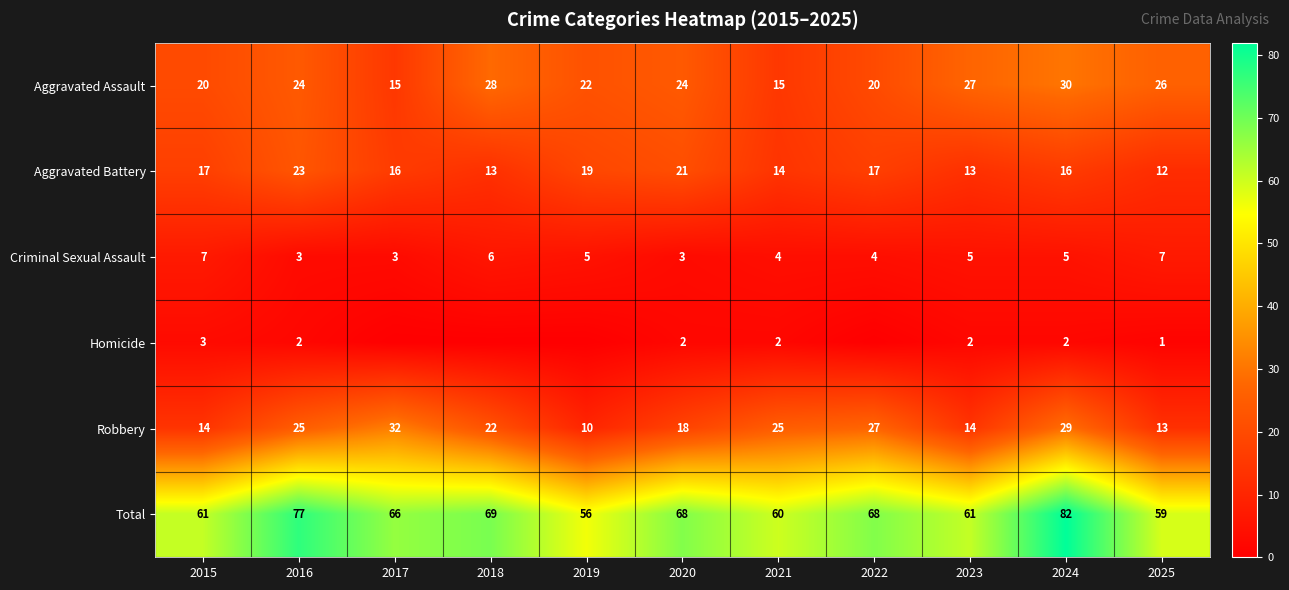

What is the difference between the maximum and minimum values in the Total series?

26